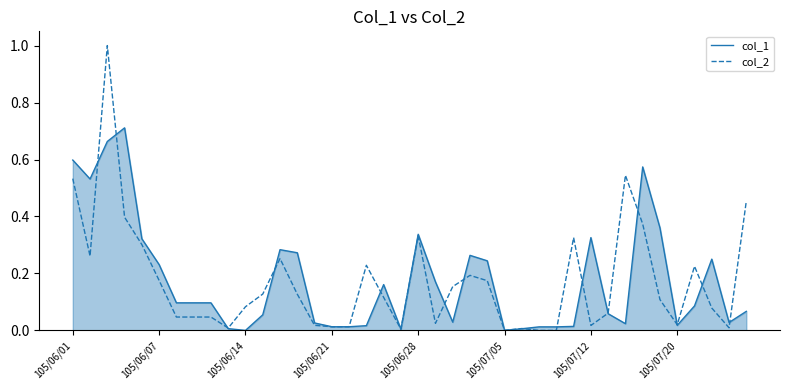

Which series has the widest spread of values?

col_2